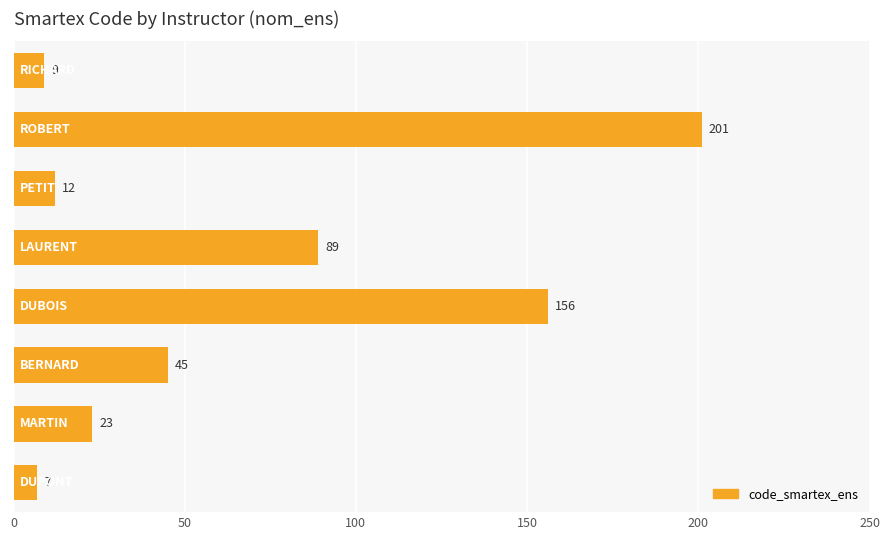

What is the sum of all values?

542